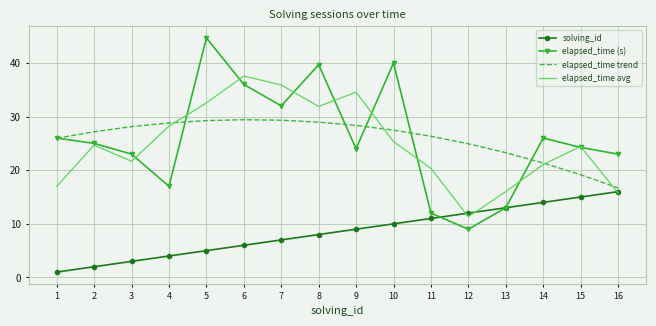

What are all the series names shown in the legend?

solving_id, elapsed_time (s), elapsed_time trend, elapsed_time avg